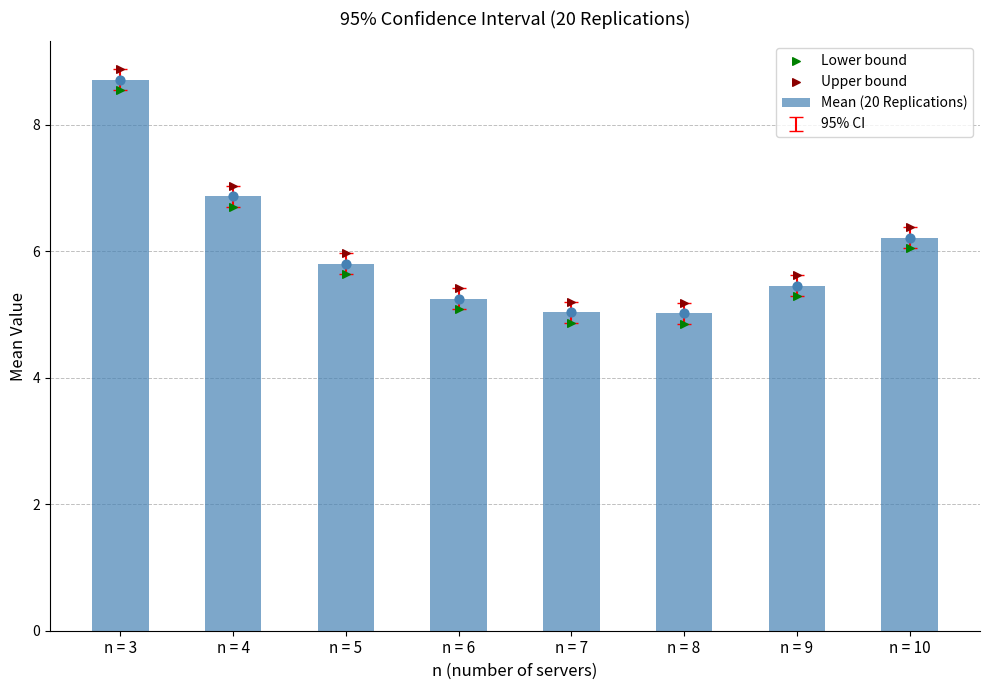

At how many categories does at least one series exceed 5?

8